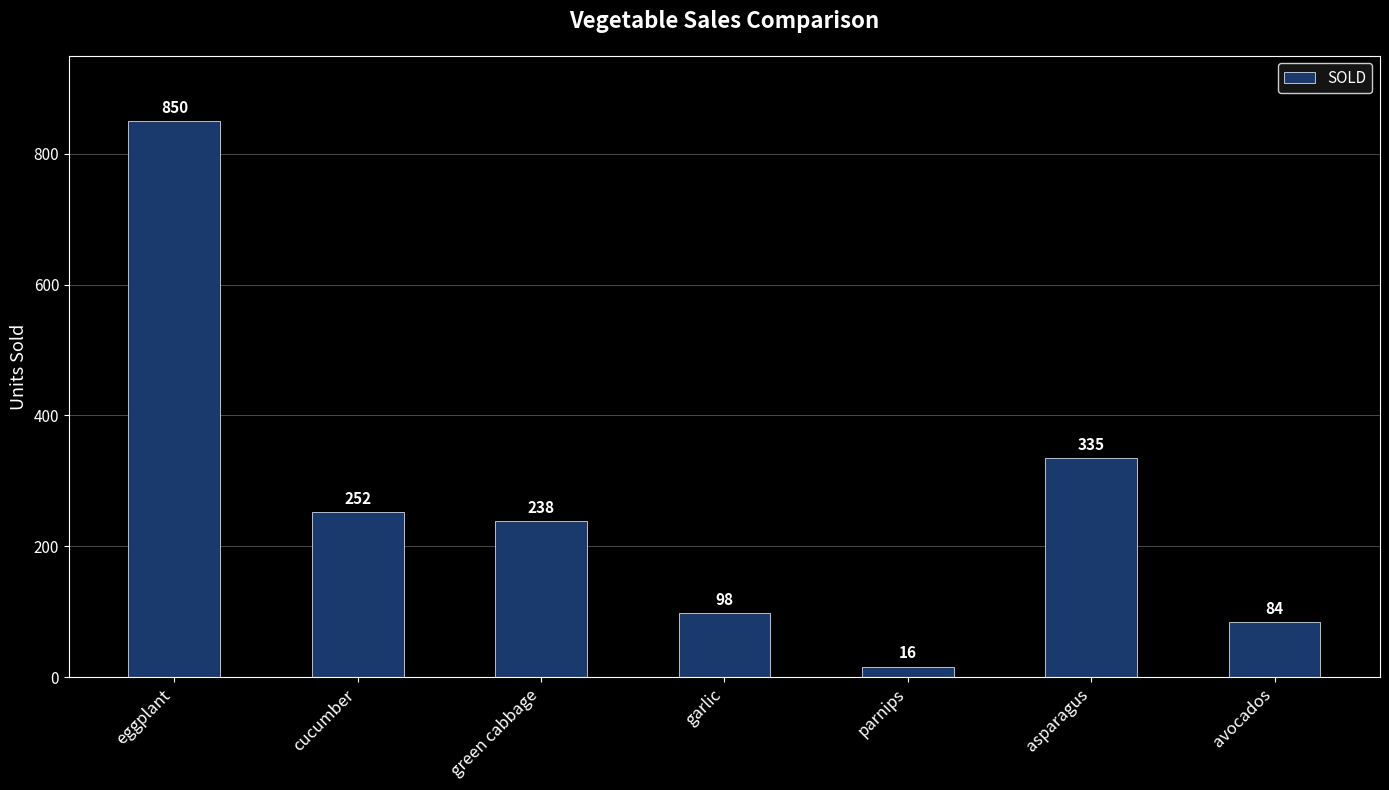

Reading right to left, transcribe all the data shown in this chart.

avocados=84	asparagus=335	parnips=16	garlic=98	green cabbage=238	cucumber=252	eggplant=850